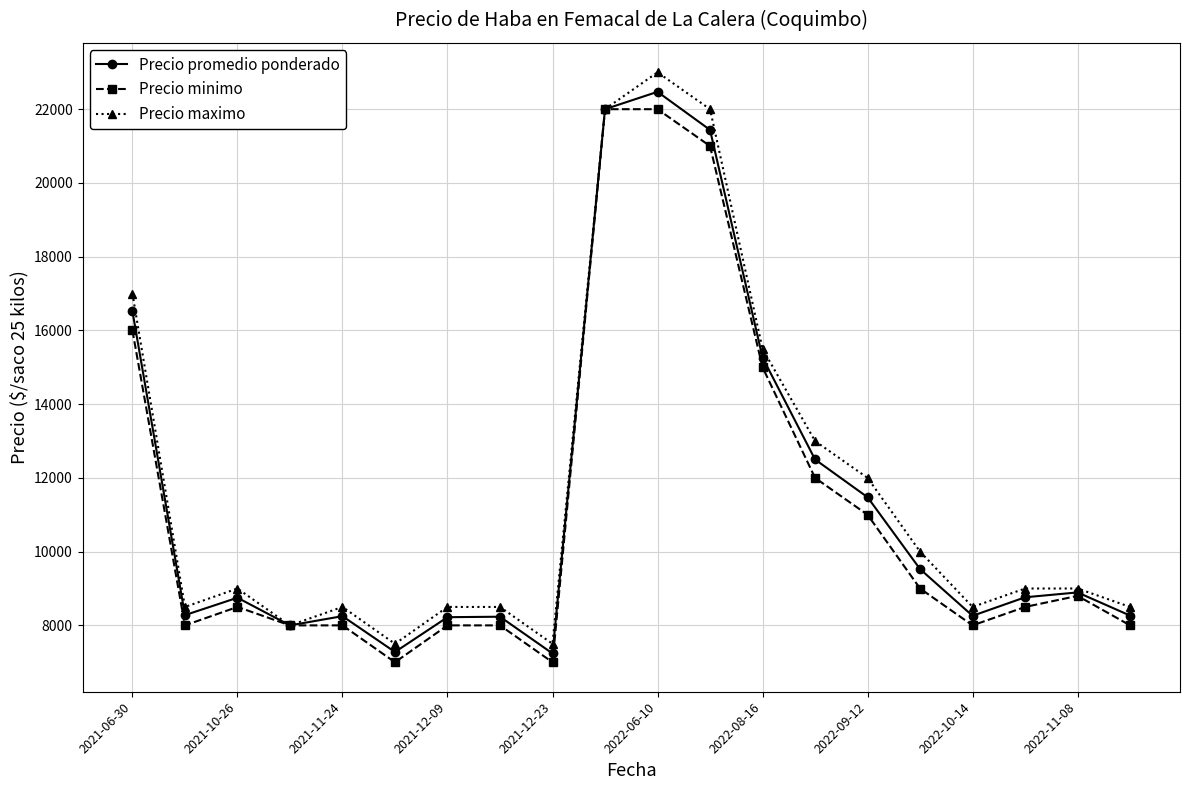

True or false: Precio promedio ponderado has more than 2 interior local peaks.

True